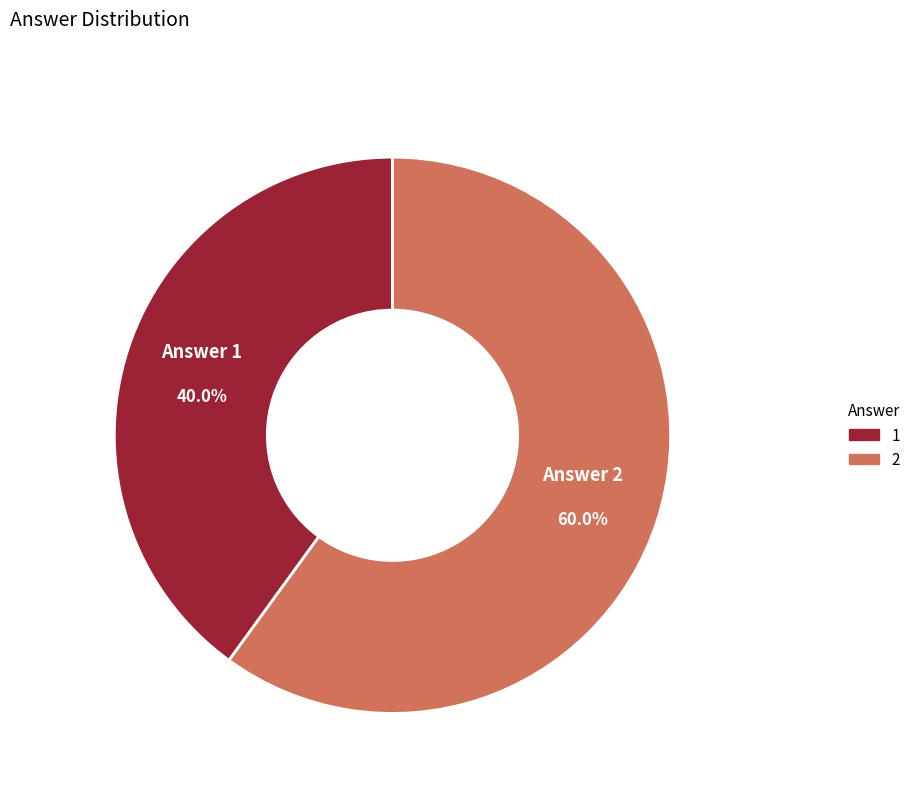

Is there a majority slice in this chart?

Yes